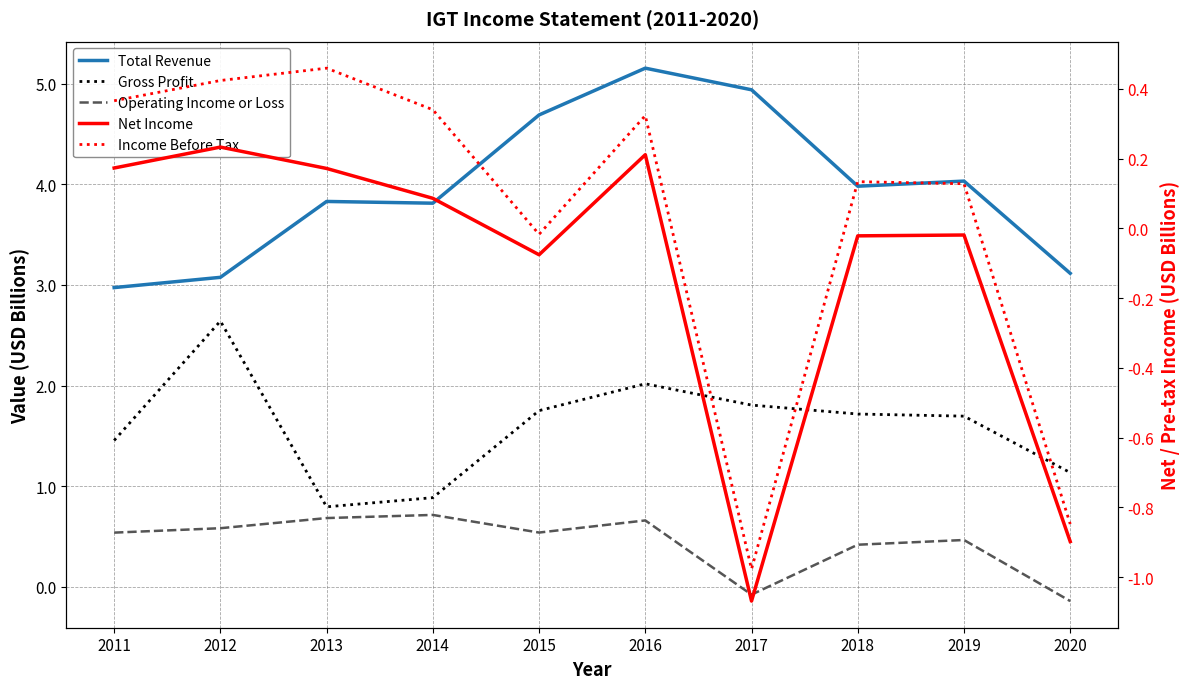

How many lines are shown in the chart?

5